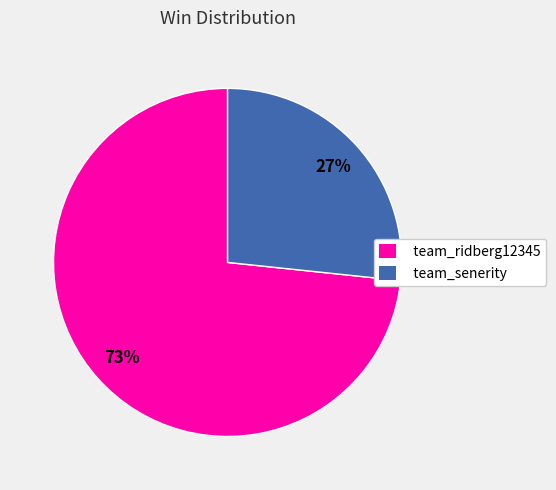

Which slice is the largest?

team_ridberg12345